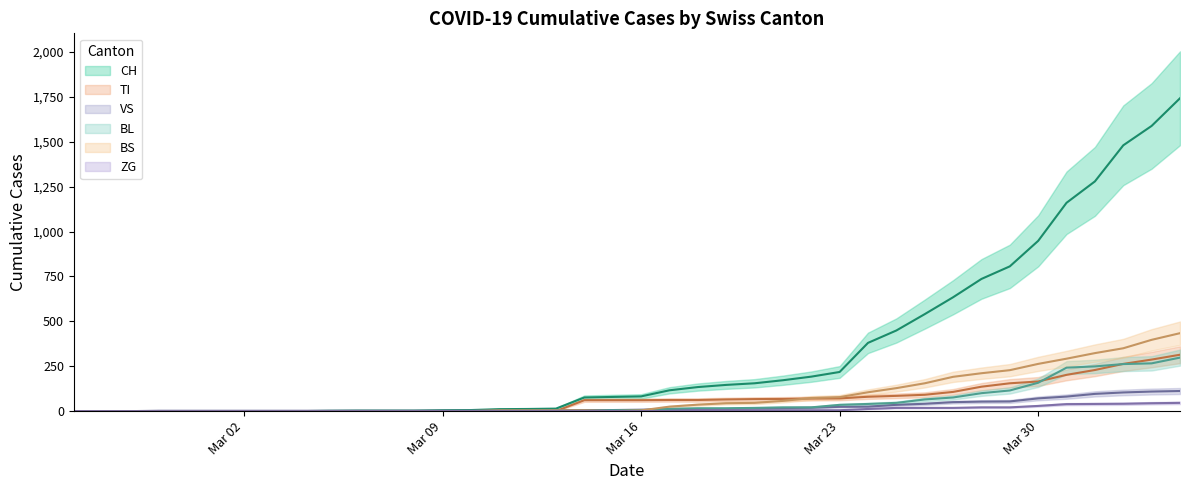

At how many categories does at least one series exceed 1407?

3